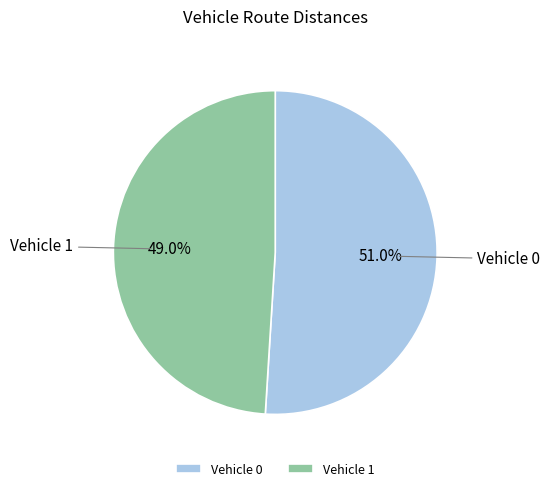

True or false: Vehicle 1 accounts for 49% of the total.

True